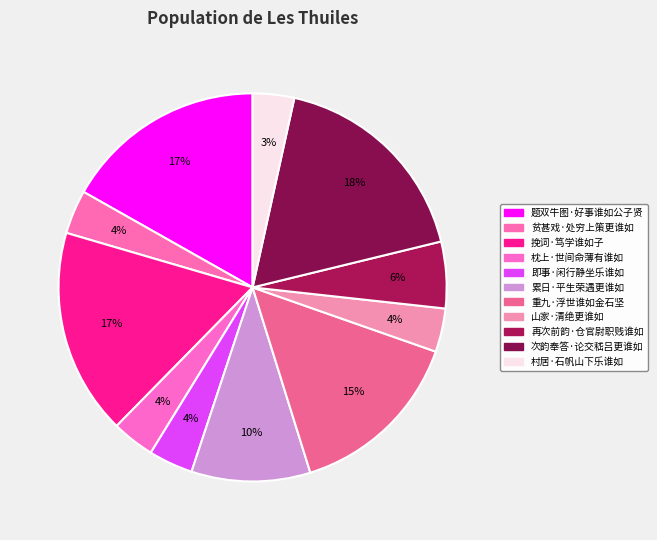

Rank the categories by value from highest to lowest.

次韵奉答·论交嵇吕更谁如, 挽词·笃学谁如子, 题双牛图·好事谁如公子贤, 重九·浮世谁如金石坚, 累日·平生荣遇更谁如, 再次前韵·仓官尉职贱谁如, 即事·闲行静坐乐谁如, 贫甚戏·处穷上策更谁如, 山家·清绝更谁如, 枕上·世间命薄有谁如, 村居·石帆山下乐谁如